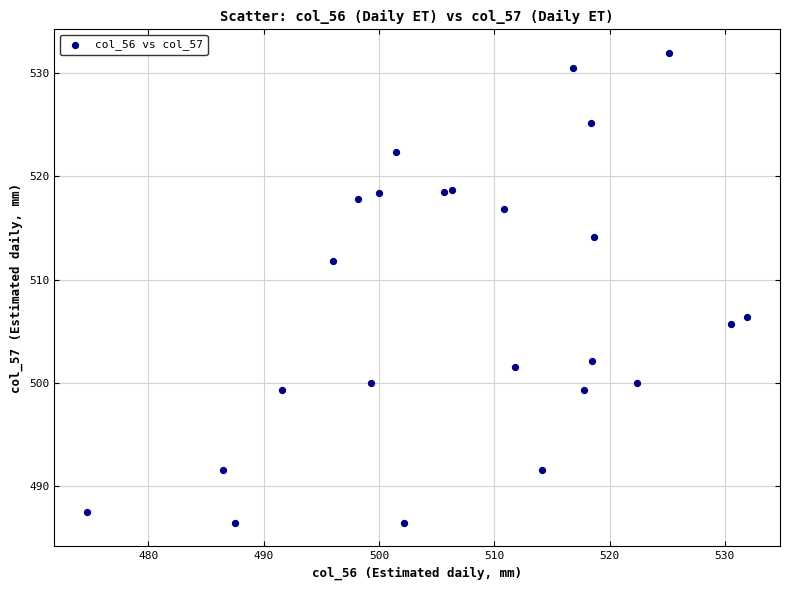

What is the range of Y values (max minus min)?

45.4